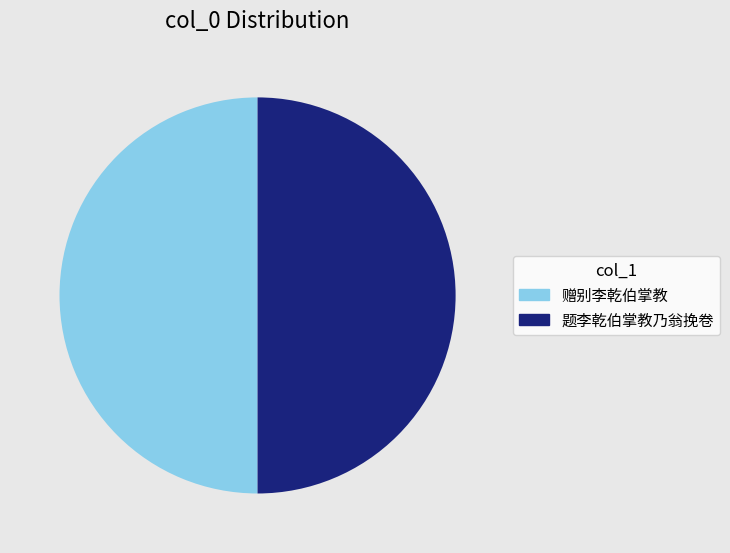

What is the ratio of the value at 题李乾伯掌教乃翁挽卷 to the value at 赠别李乾伯掌教?

1.0